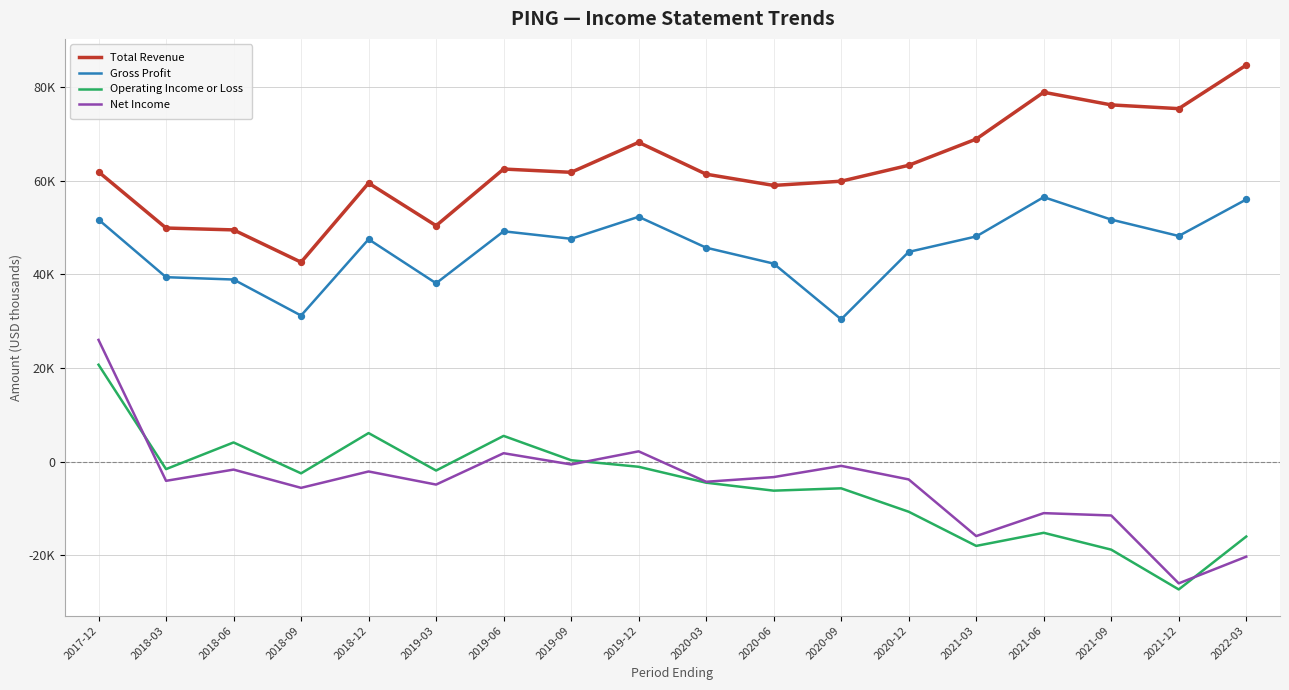

At which category is the sum across all series the highest?

2017-12